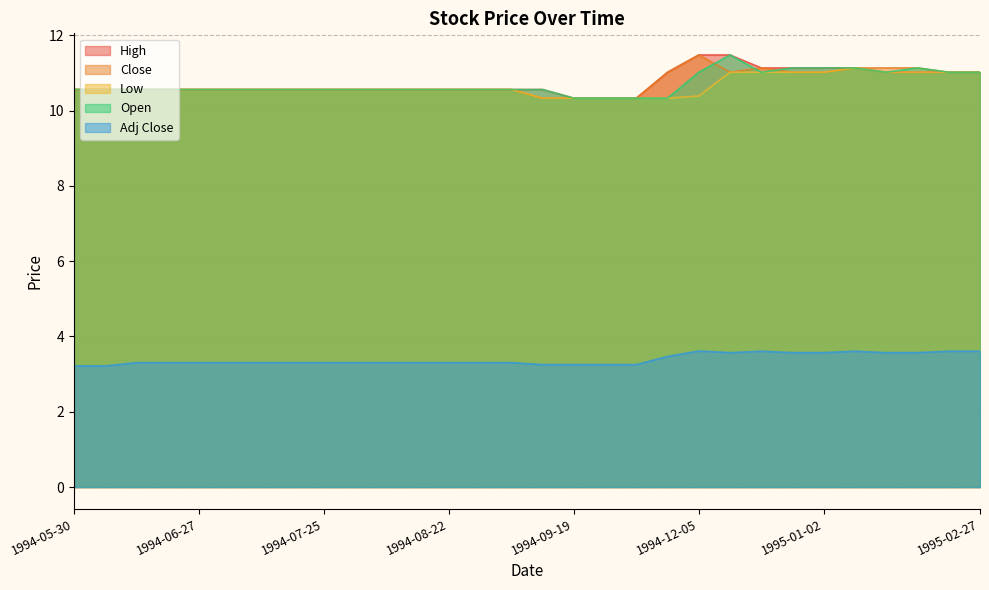

What is the value of the Open point at the 15th from the left?

10.6